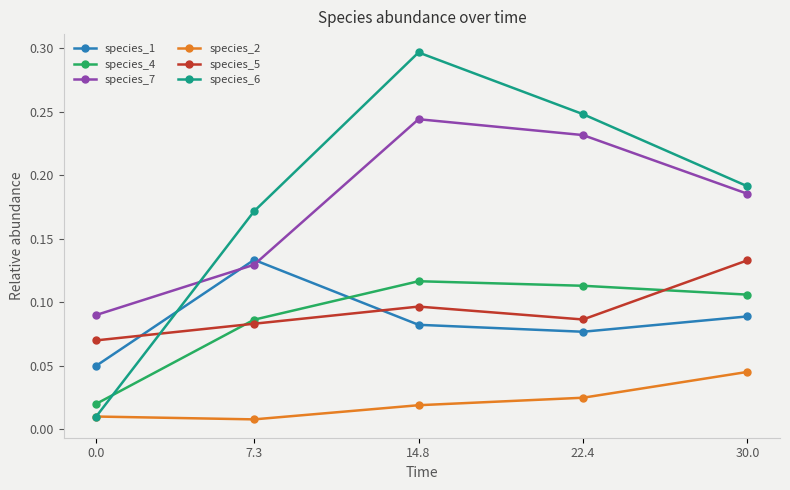

Which label corresponds to the largest value in the chart?

14.8